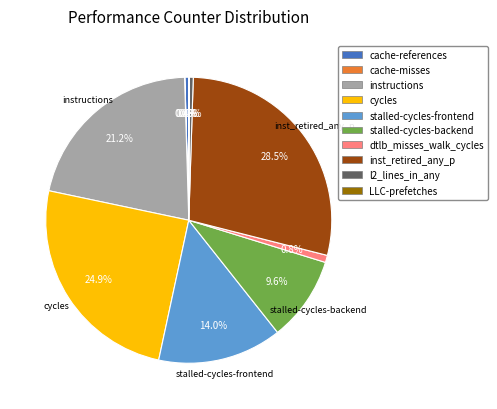

What is the largest slice in the pie chart?

inst_retired_any_p